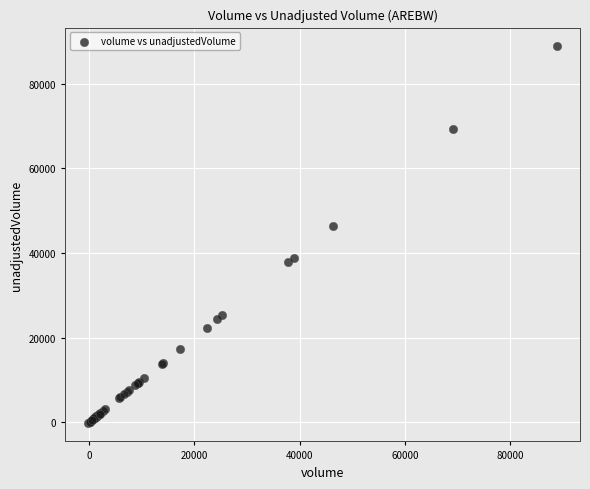

What Y value in the scatter plot is closest to 44346?

46399.8